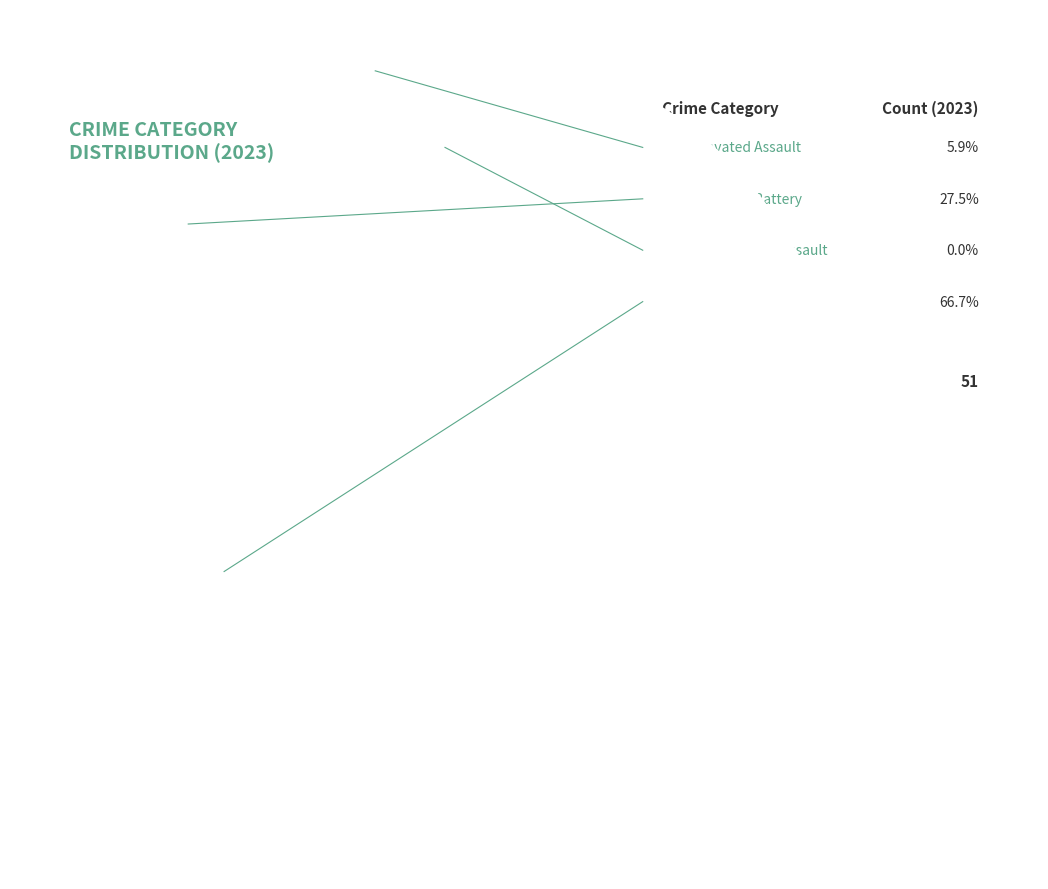

Combined, do Criminal Sexual Assault and Aggravated Battery account for over 50%?

No